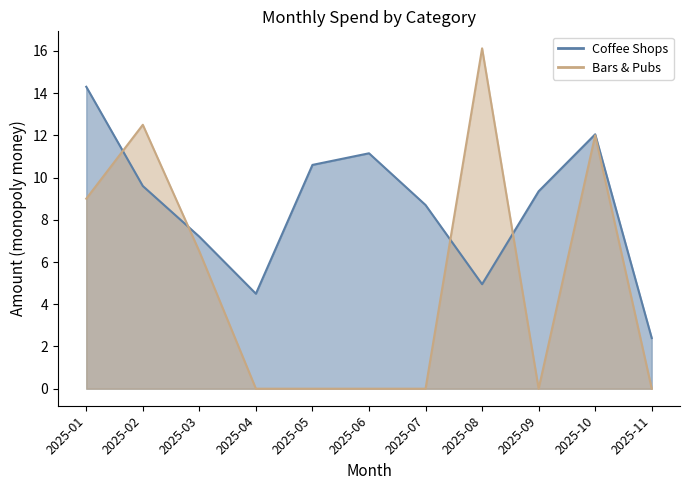

Which label corresponds to the smallest value in the chart?

2025-04